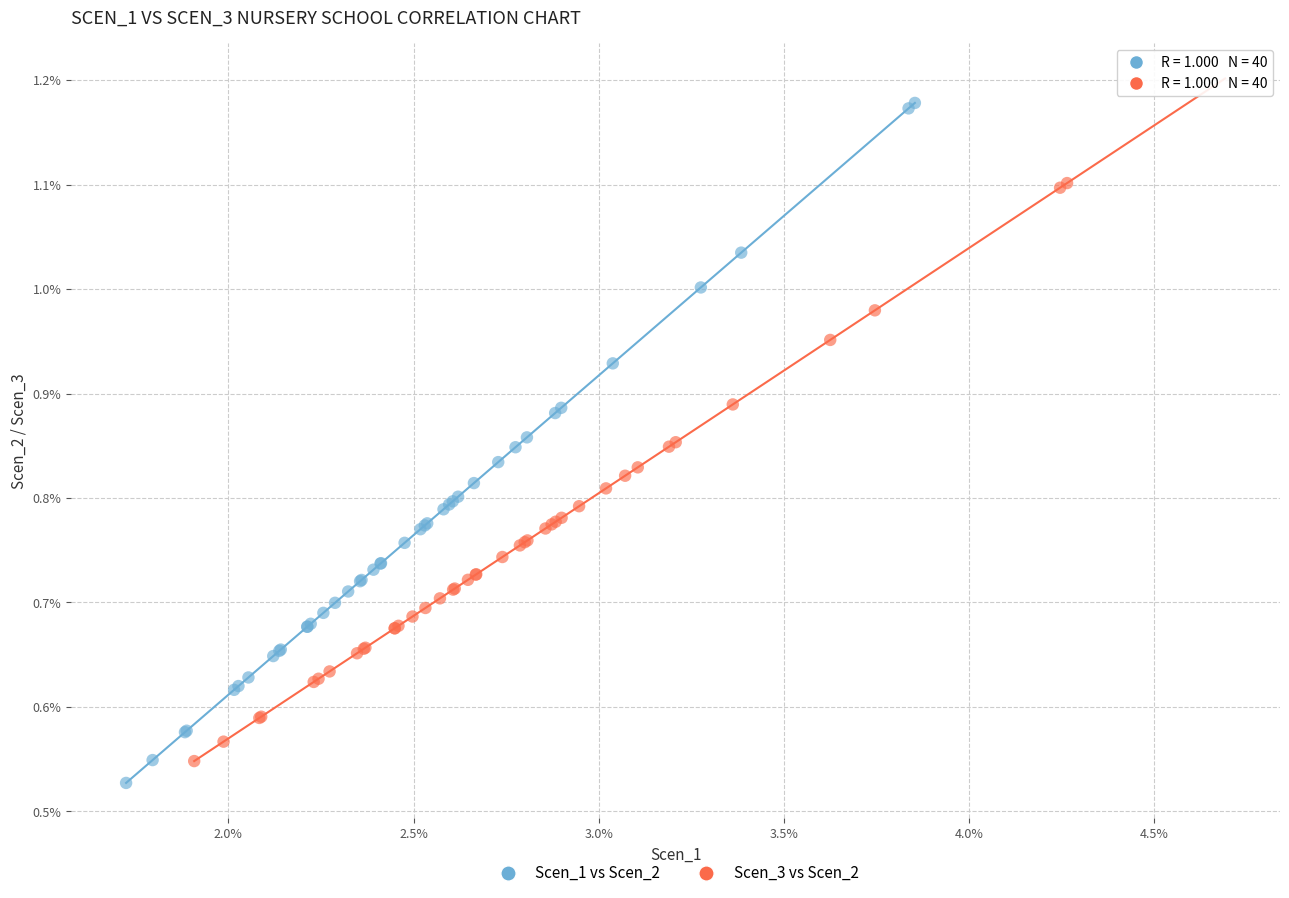

What are all the series names shown in the legend?

Scen_1 vs Scen_2, Scen_3 vs Scen_2